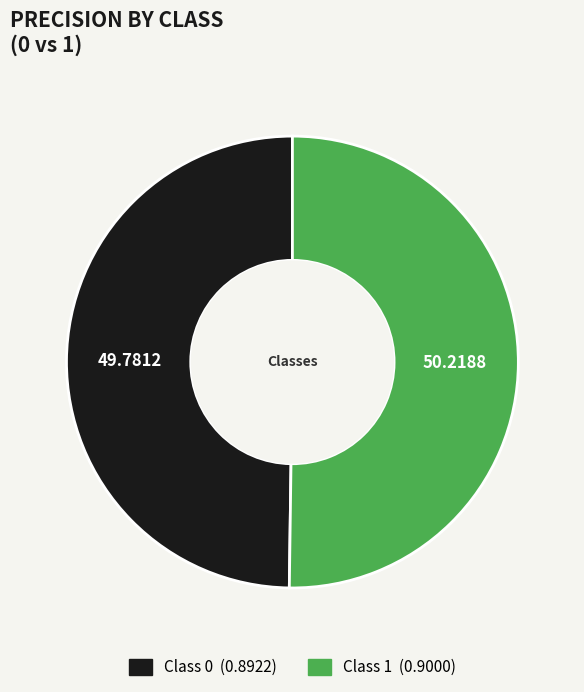

How many slices are in this pie chart?

2